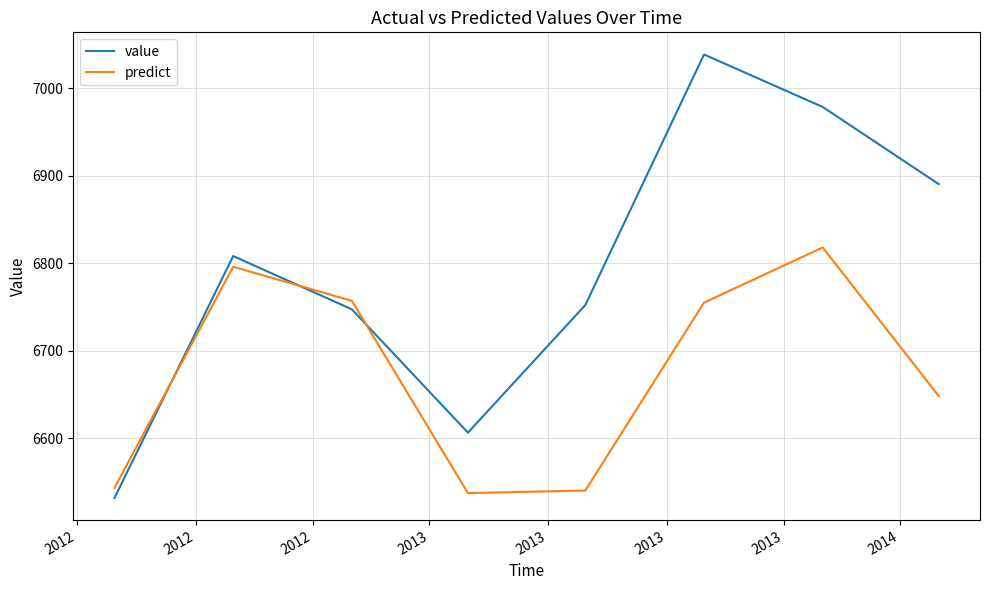

What is the maximum value for predict?

6818.0